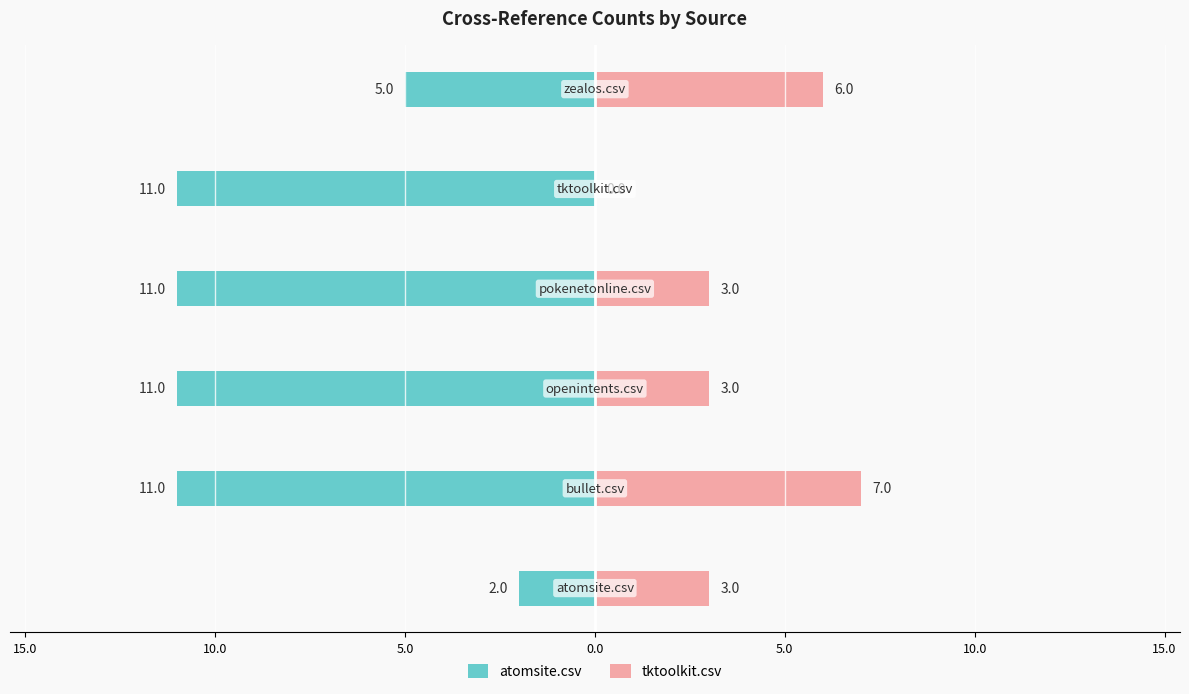

Reading left to right, list all the values displayed in this chart.

atomsite.csv: 15.0=-2	10.0=-11	5.0=-11	0.0=-11	5.0=-11	10.0=-5
tktoolkit.csv: 15.0=3	10.0=7	5.0=3	0.0=3	5.0=0	10.0=6